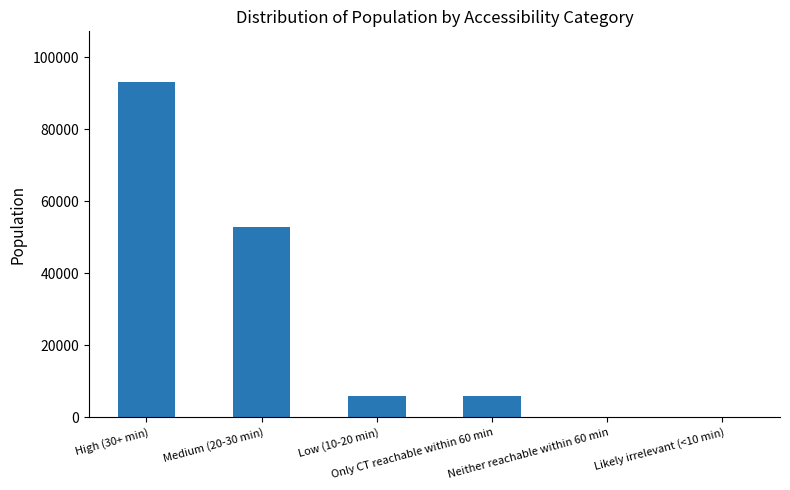

What is the sum of all values?

158003